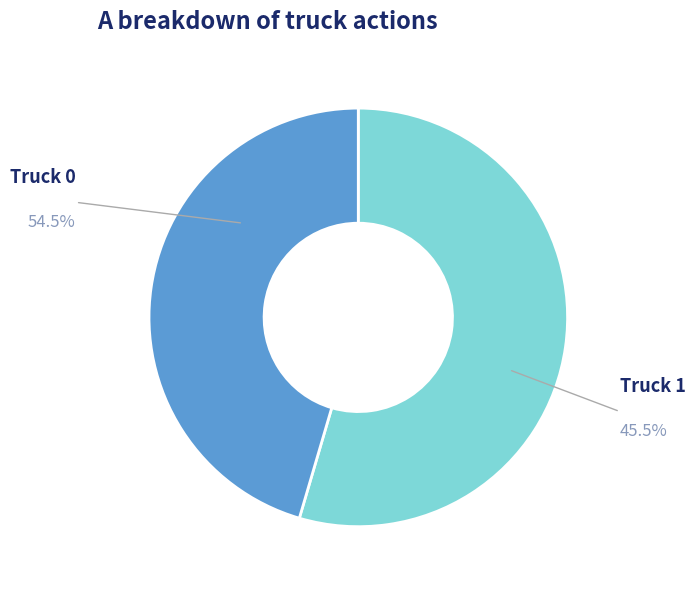

Combined, do Truck 1 and Truck 0 account for over 50%?

Yes